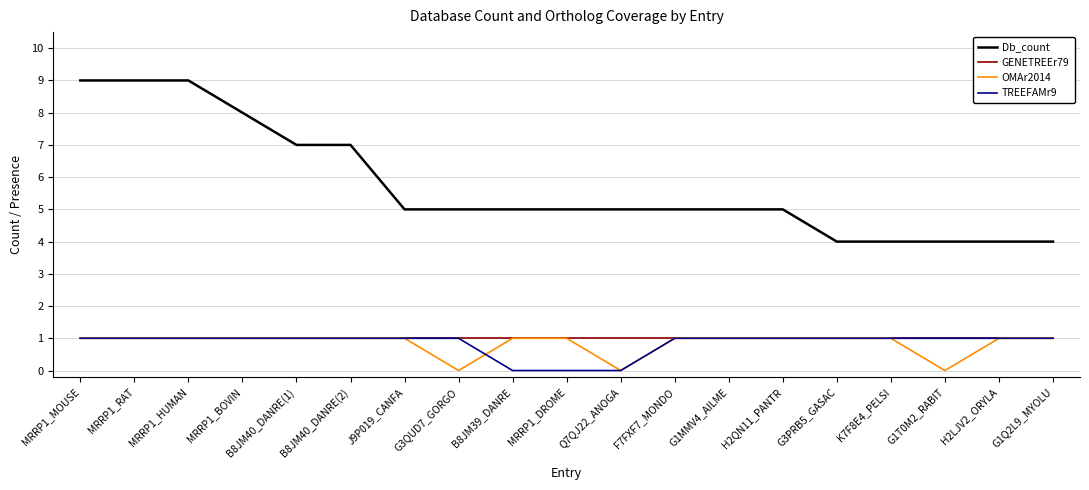

Does the chart display data point markers on the line(s)?

No